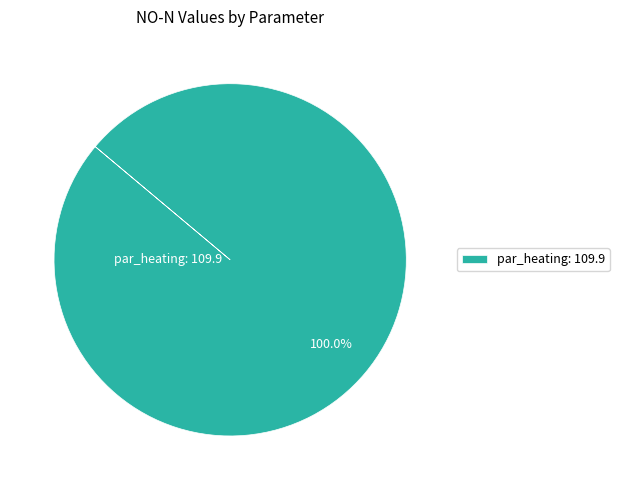

Does par_heating: 109.9 represent more than half of the total?

Yes